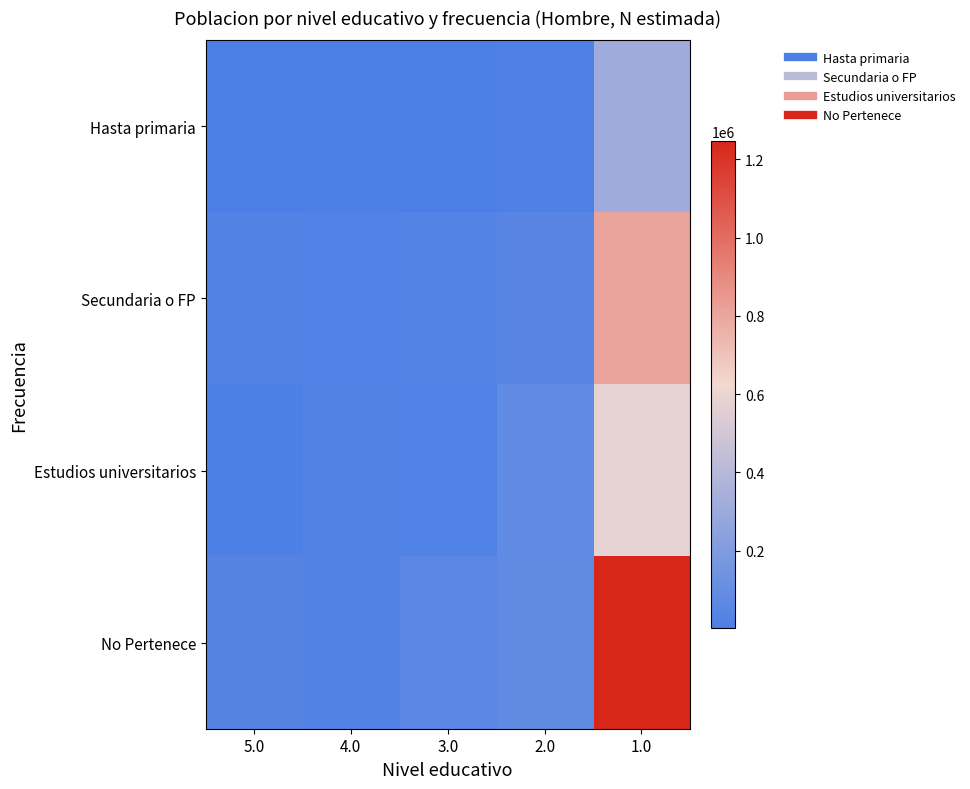

Reading left to right, what are all the values shown in this chart?

Hasta primaria: 5.0=4912	4.0=6654	3.0=2174	2.0=13292	1.0=312181
Secundaria o FP: 5.0=24479	4.0=21288	3.0=30252	2.0=47367	1.0=809177
Estudios universitarios: 5.0=11825	4.0=25782	3.0=21572	2.0=76116	1.0=580300
No Pertenece: 5.0=33573	4.0=24719	3.0=60406	2.0=82824	1.0=1247420